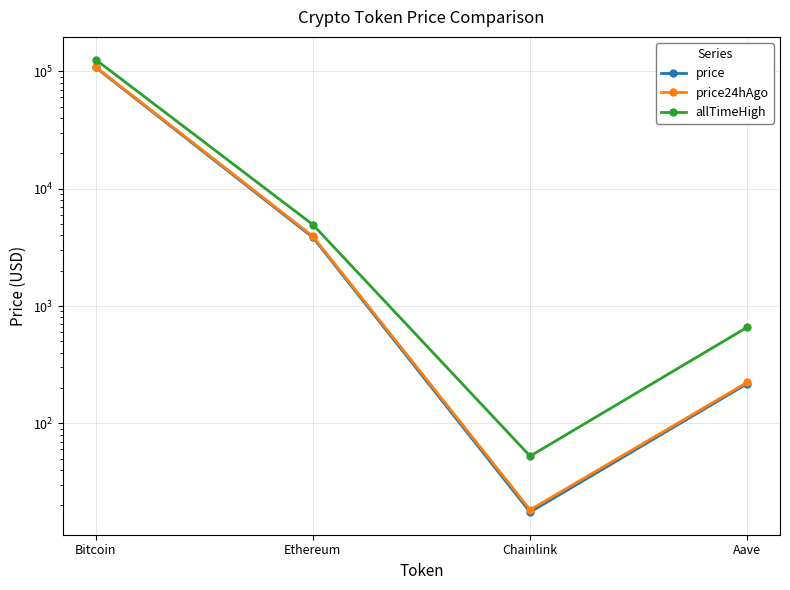

Which series has the widest spread of values?

allTimeHigh